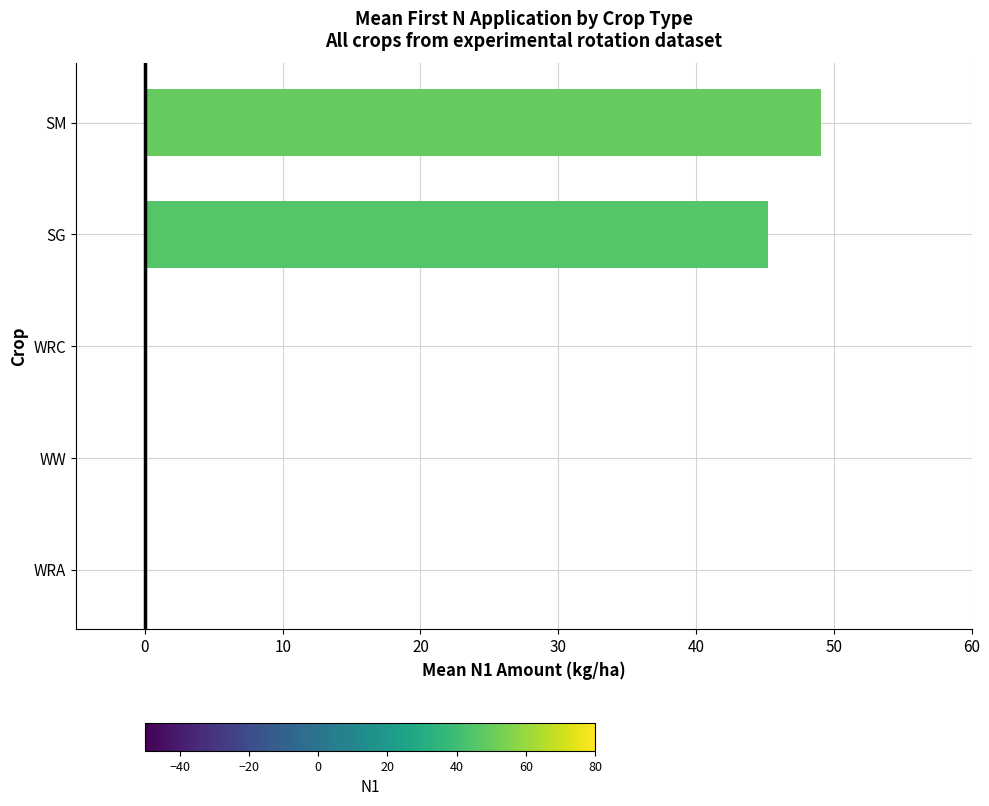

Between SG and WRC, which is larger?

SG